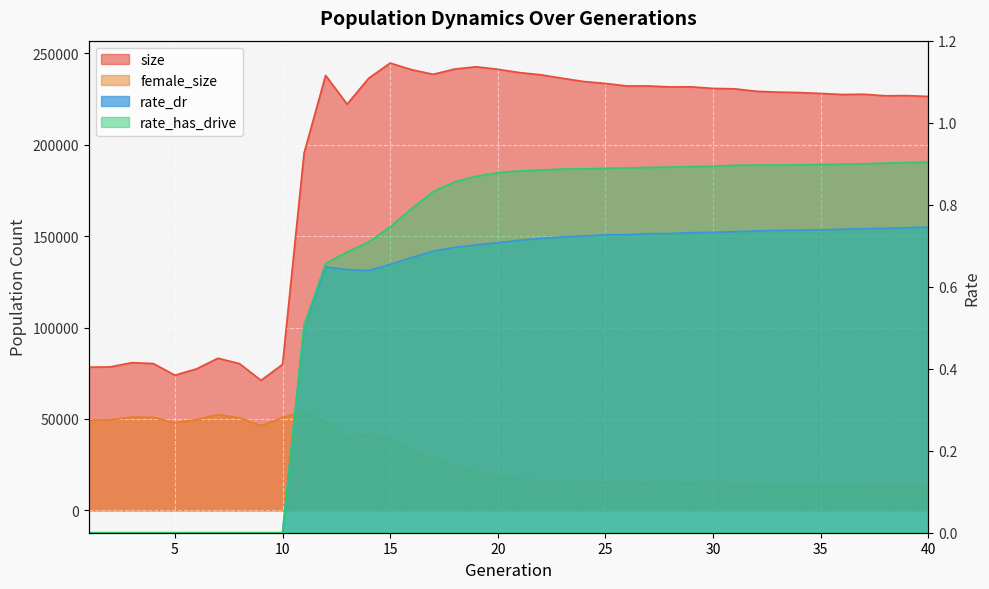

Where is the first local maximum for size?

3